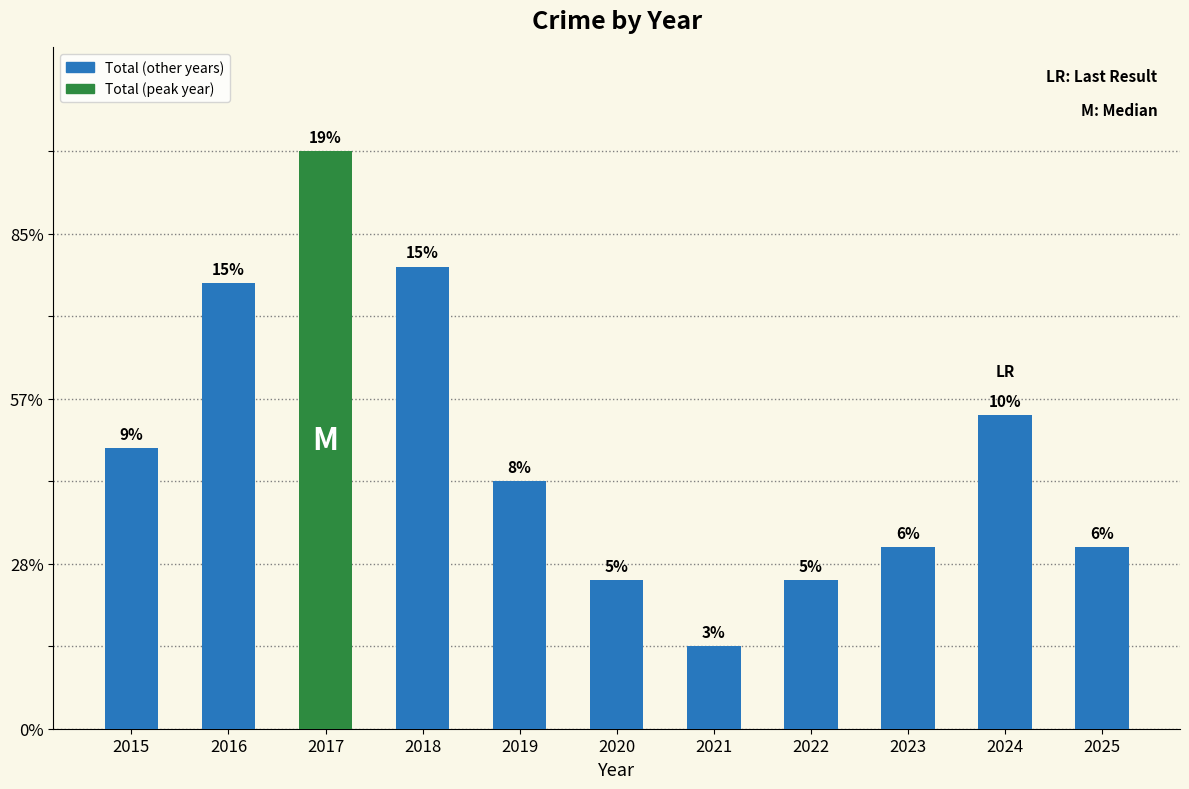

Reading left to right, extract all data points from this chart.

17	27	35	28	15	9	5	9	11	19	11